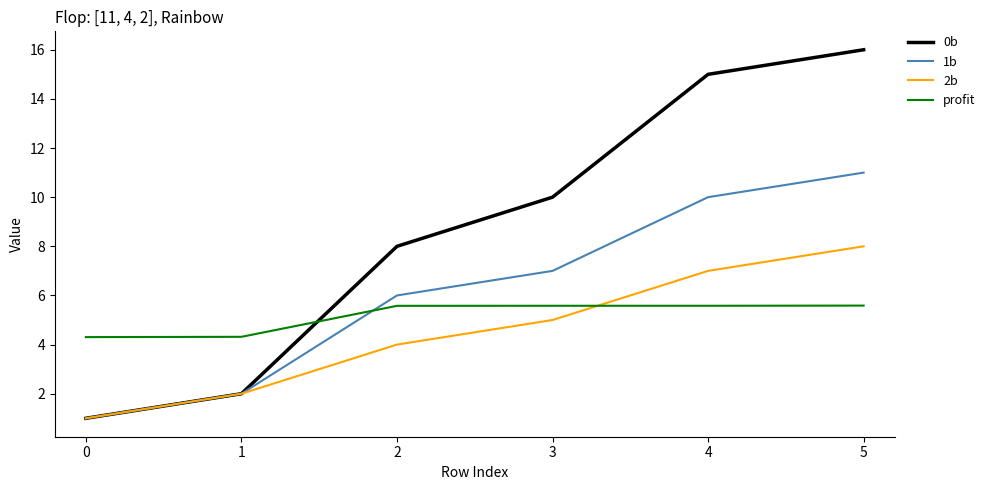

What is the smallest value displayed?

1.0